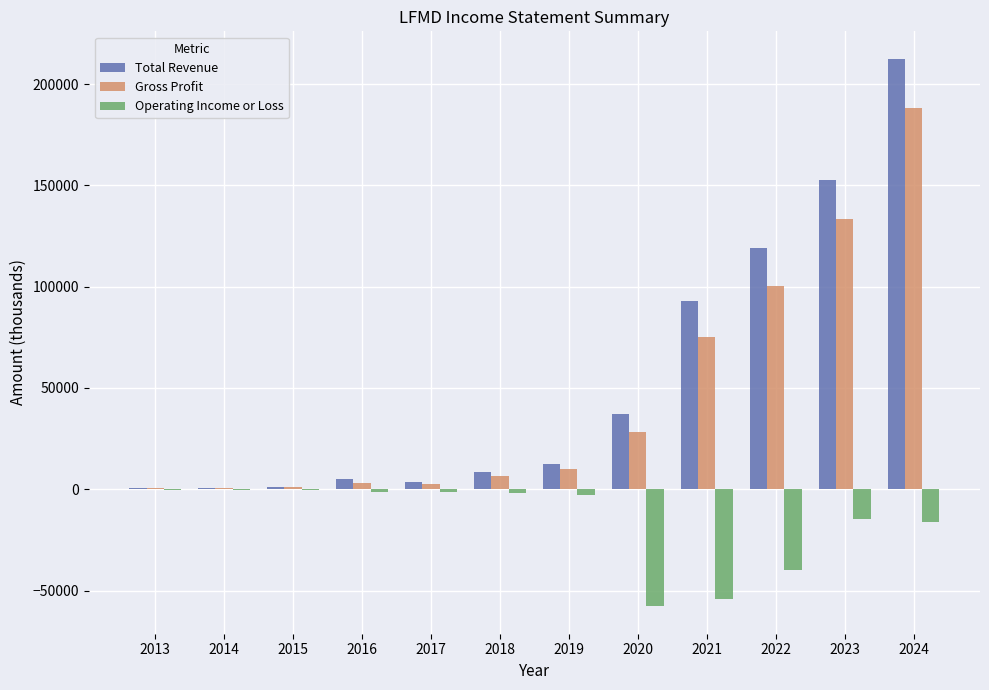

What is the maximum value shown in the chart?

212500